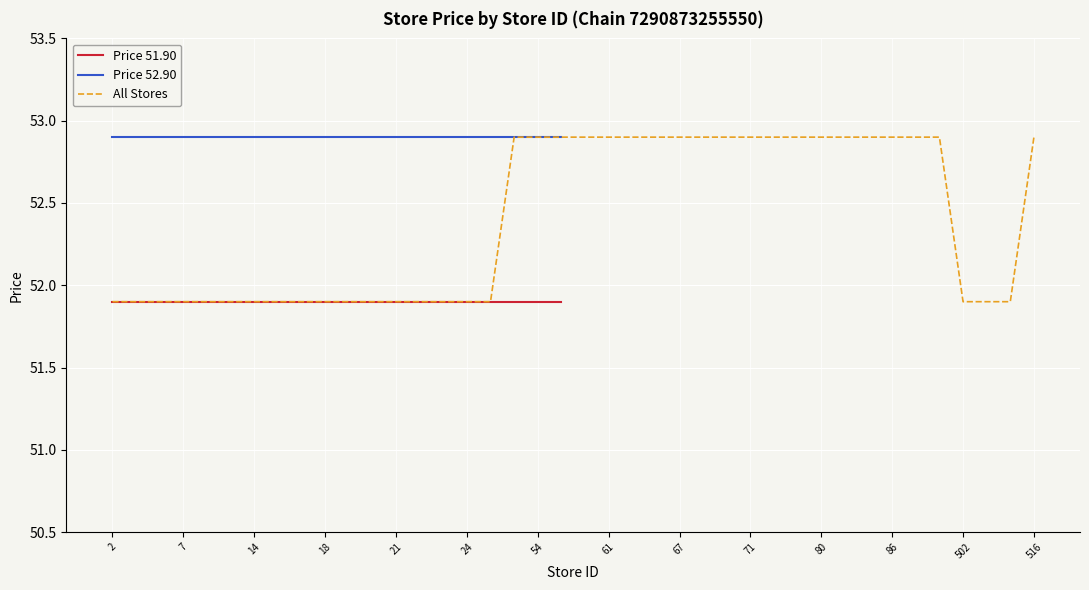

The Price 51.90 series shows 51.9 at 6. True or false?

True